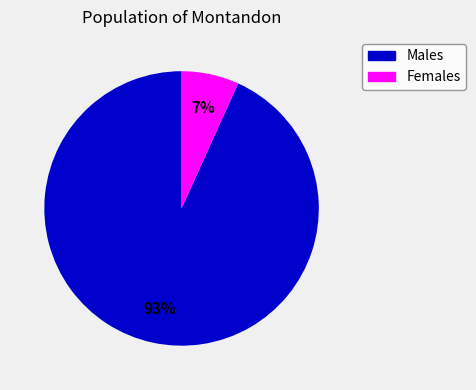

Does any single category account for the majority?

Yes